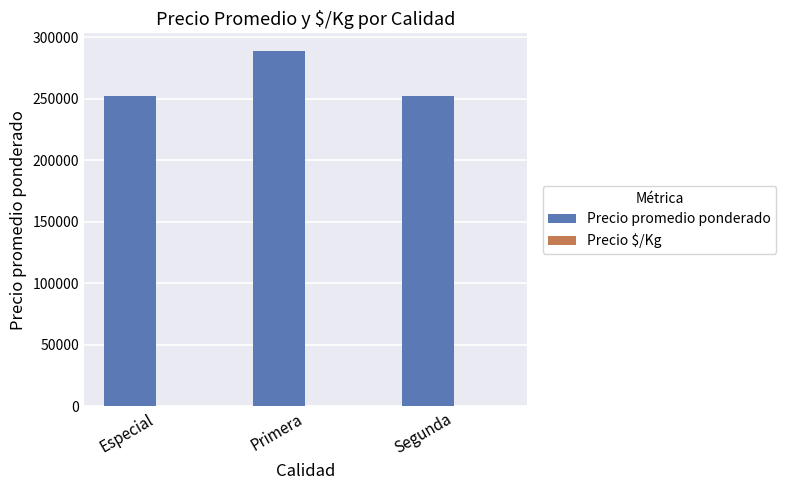

What is the highest value of the Precio promedio ponderado series?

288666.7